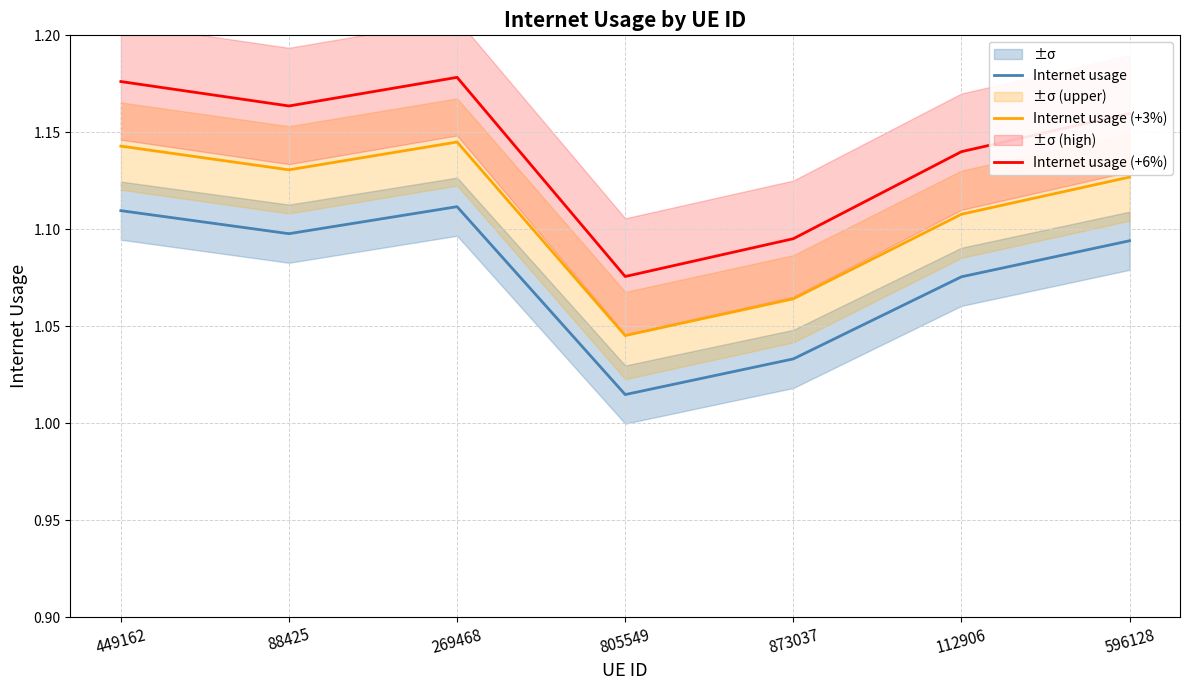

List the series in order of their overall mean, lowest first.

Internet usage, Internet usage (+3%), Internet usage (+6%)